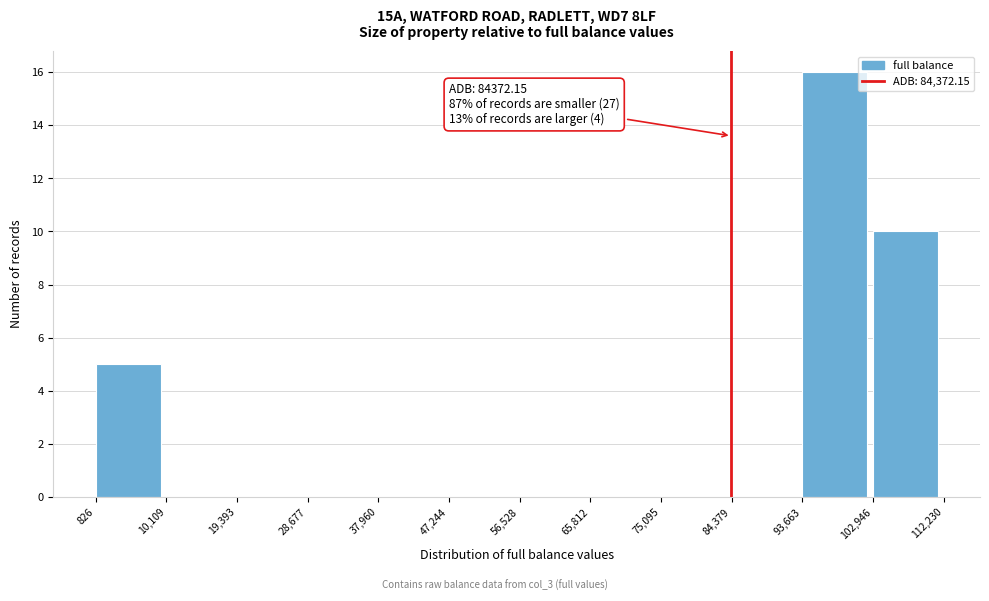

Which range on the x-axis has the tallest bar?

93,663 to 102,946